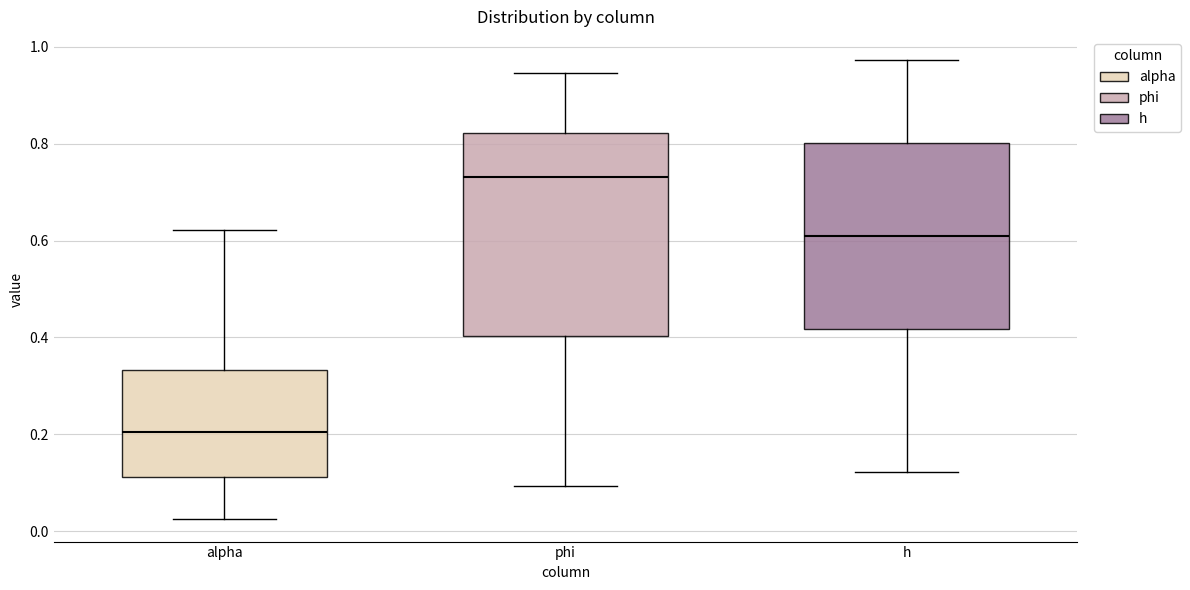

Which box's median line is the lowest?

alpha